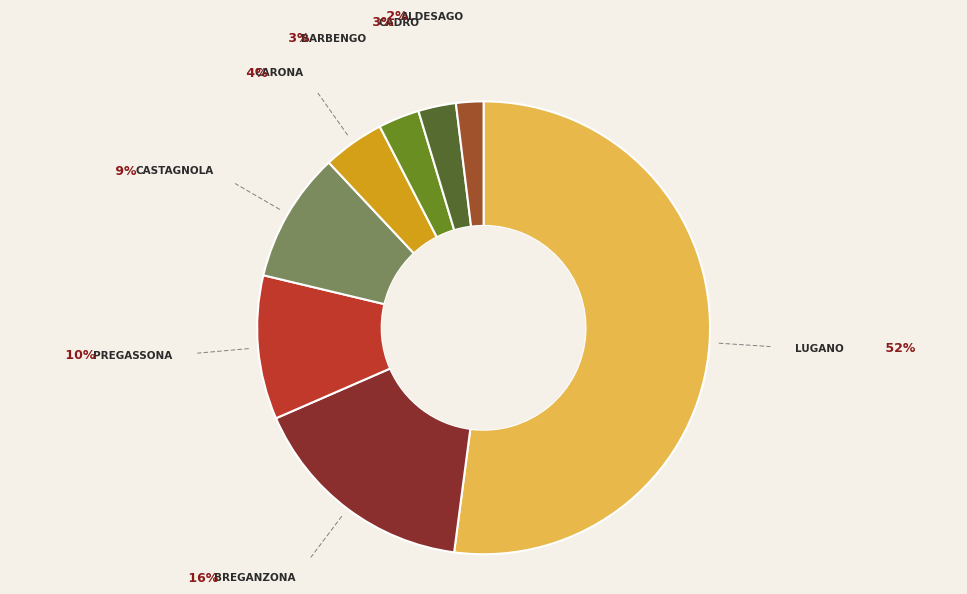

Does any single category account for the majority?

Yes